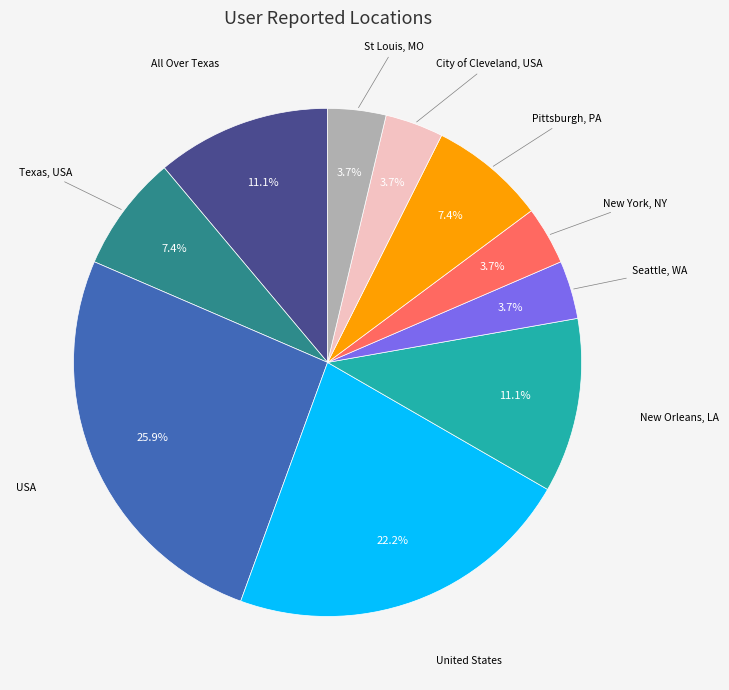

Approximately how many times larger is the value at All Over Texas compared to New Orleans, LA?

1.0